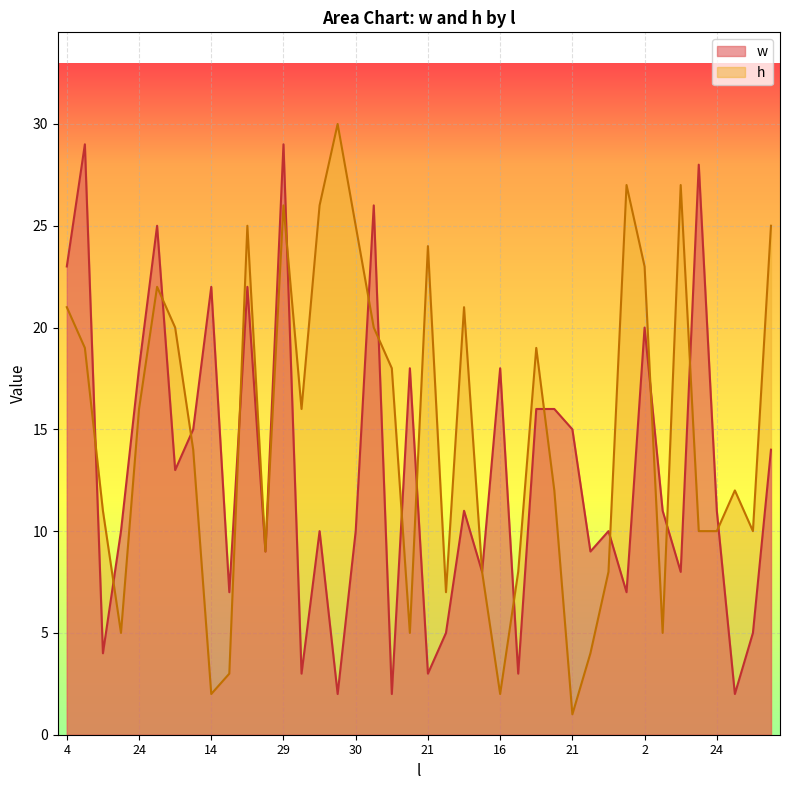

What is the value of the h point at the 7th from the left?

20